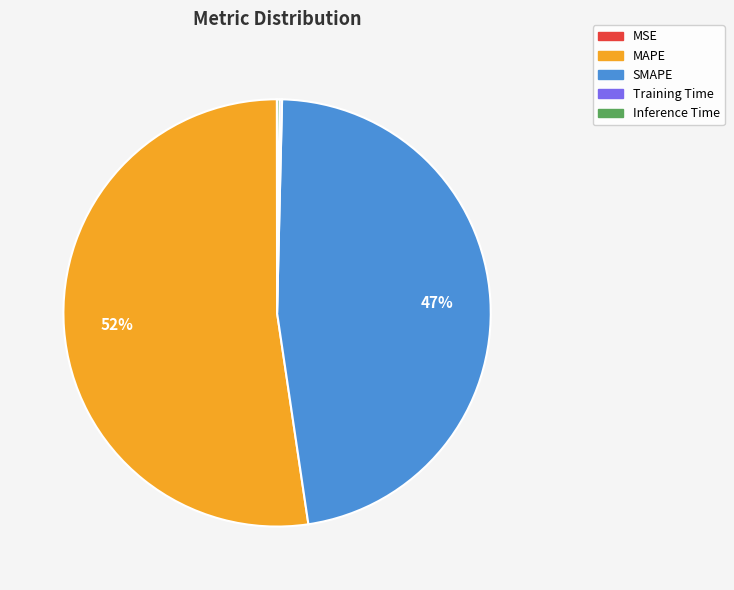

What percentage is the SMAPE slice, to the nearest percent?

47%